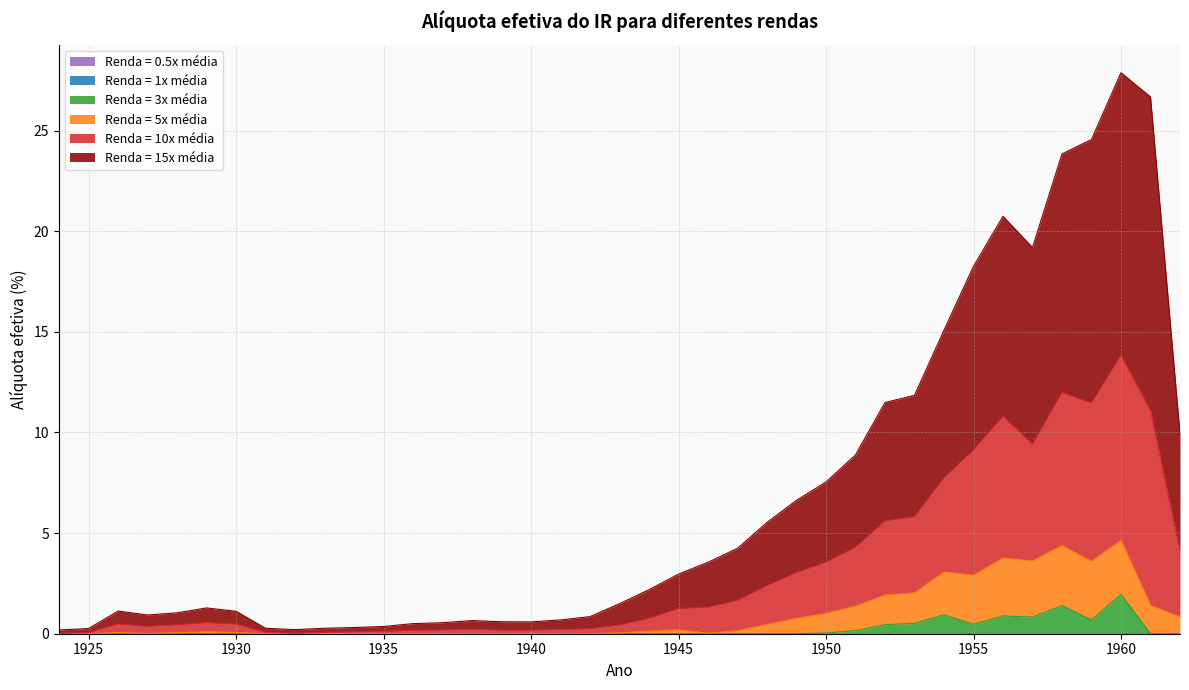

What is the difference between the second highest and second lowest values in the 3 series?

1.4